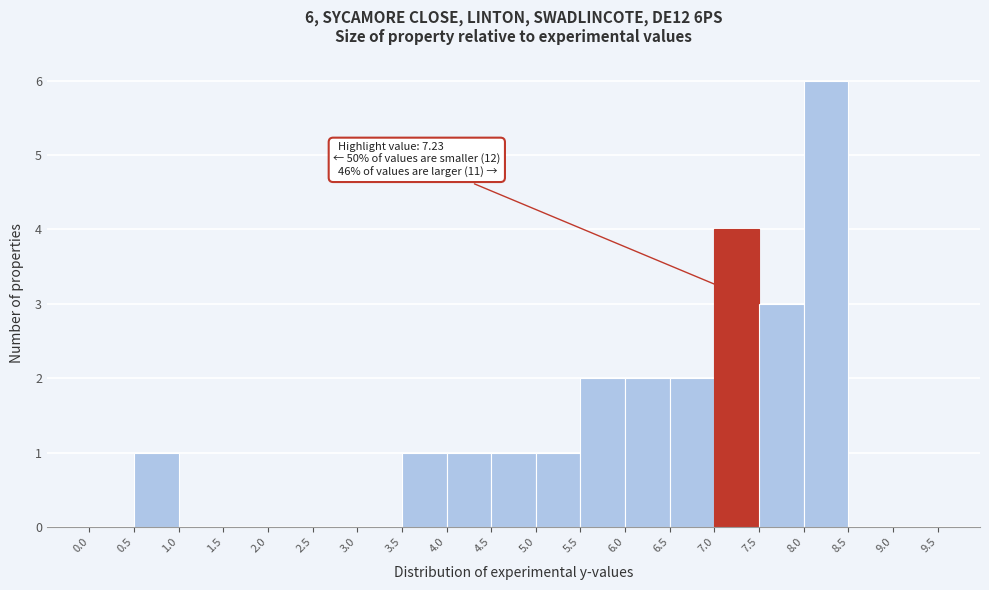

Which range on the x-axis has the tallest bar?

8.0 to 8.5